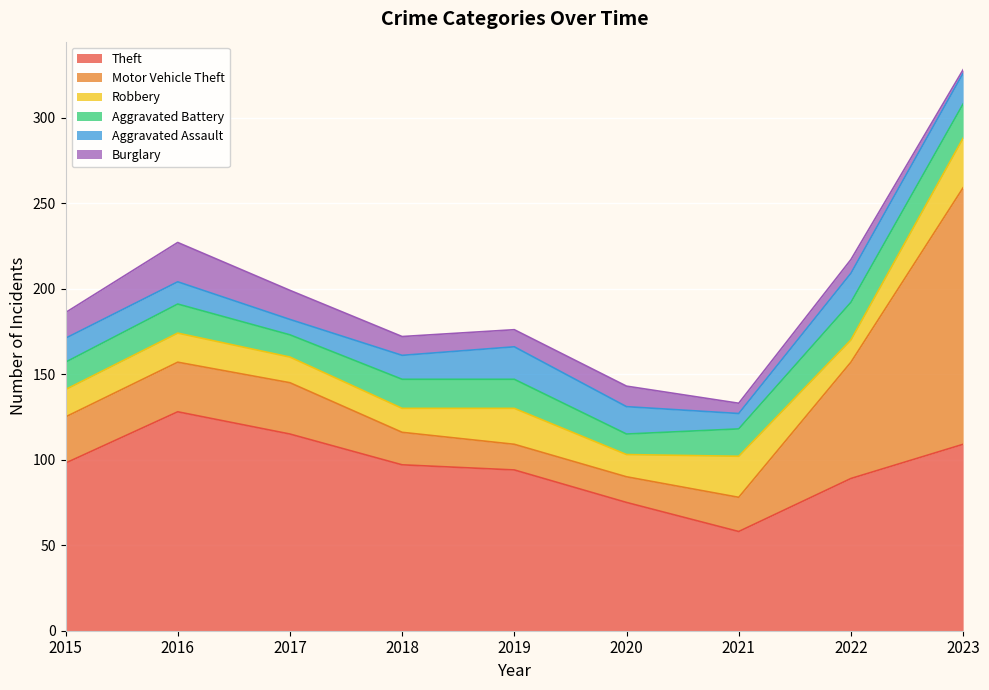

Rank the series by their maximum value, from lowest to highest.

Aggravated Assault, Aggravated Battery, Burglary, Robbery, Theft, Motor Vehicle Theft